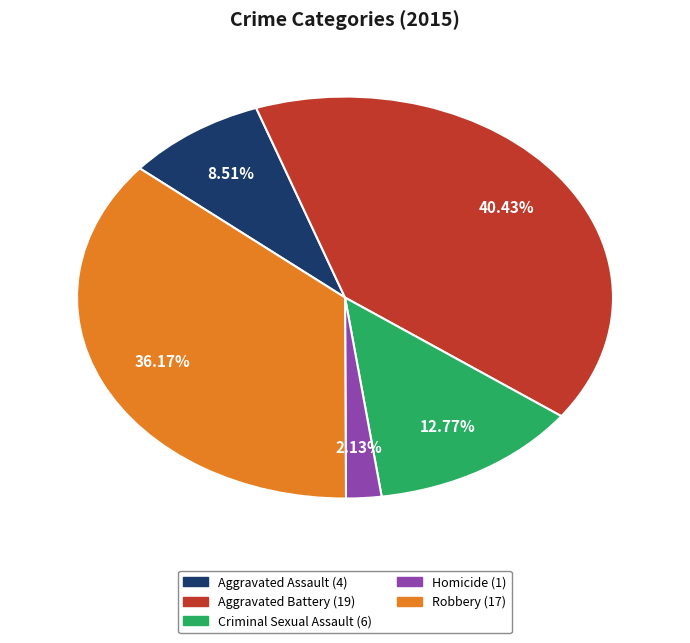

How many segments does this pie chart have?

5